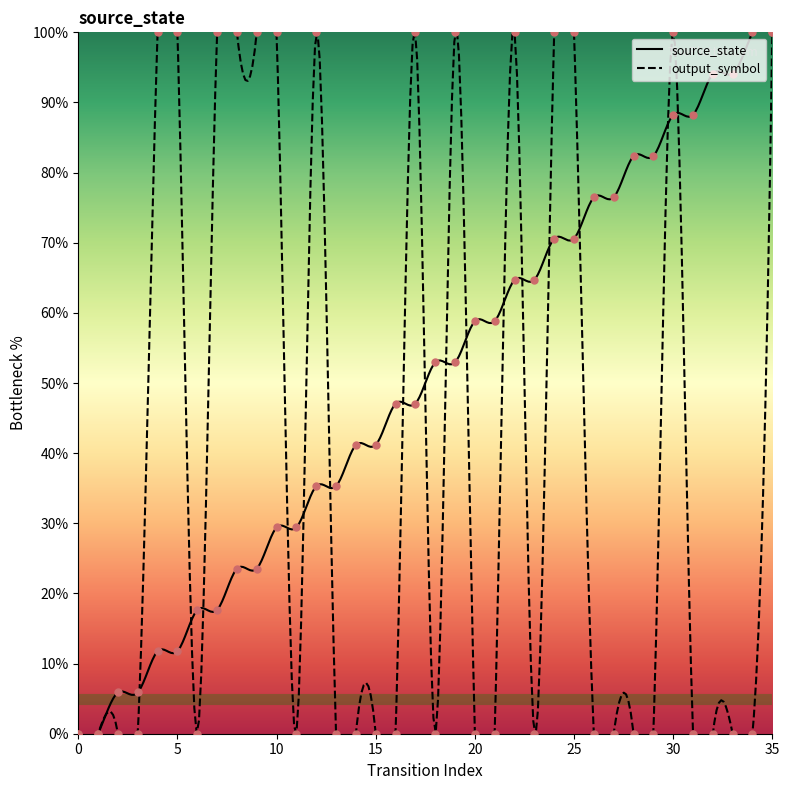

What are all the series names shown in the legend?

source_state, output_symbol